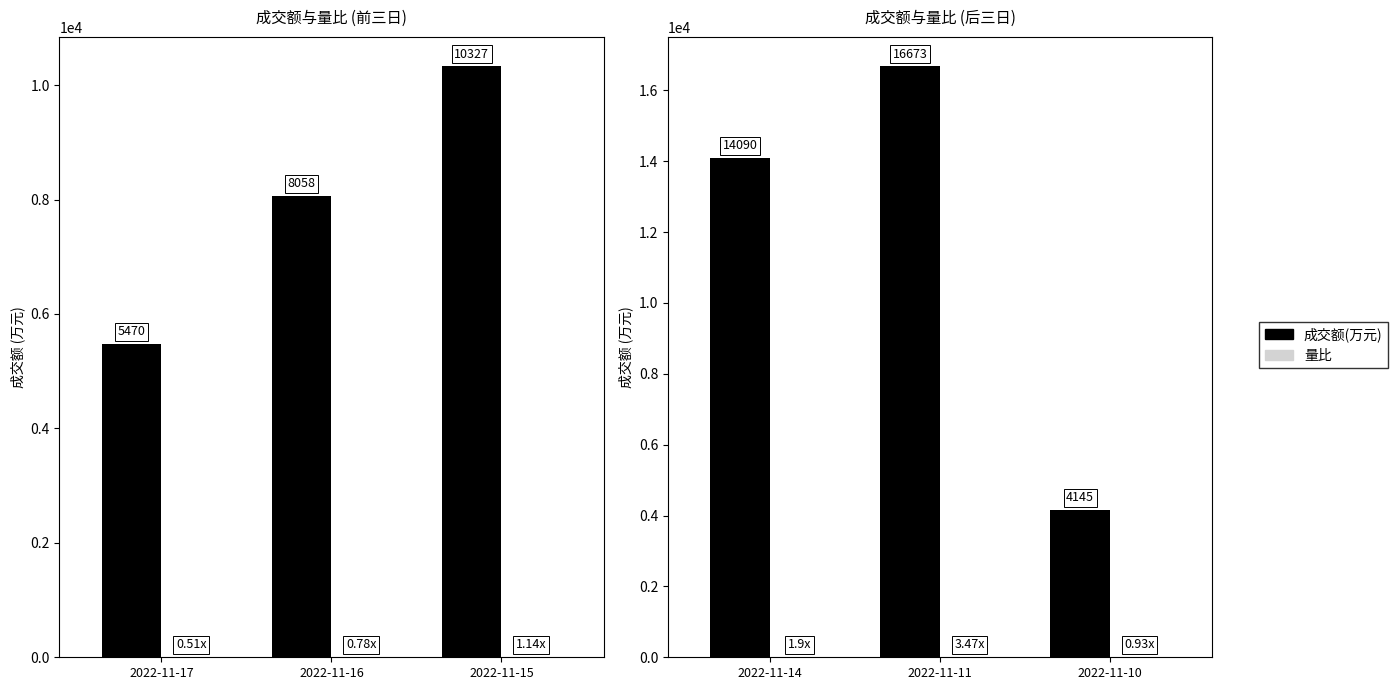

List the series in order of their peak value, lowest first.

量比, 成交额(万元)